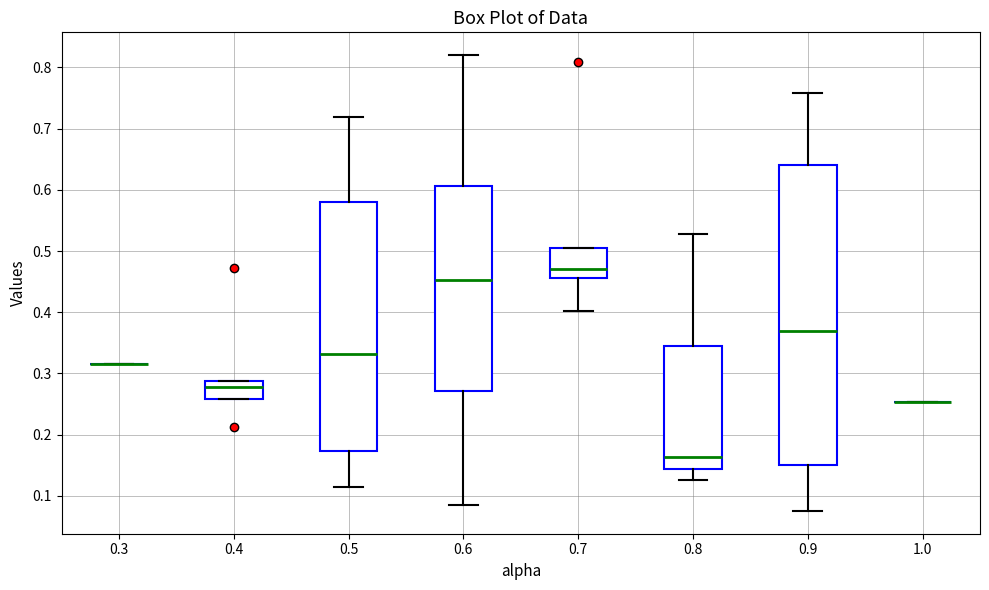

Reading left to right, transcribe this box plot: for each box, give where its median line is, the range the box spans, and where its two whiskers end, as read against the y-axis. The values are not printed on the chart, so give them approximately, as read against the axis.

0.3: box collapsed to a line at 0.32, whiskers 0.32 to 0.32
0.4: median 0.28, box 0.26 to 0.29, whiskers 0.26 to 0.29
0.5: median 0.33, box 0.17 to 0.58, whiskers 0.12 to 0.72
0.6: median 0.45, box 0.27 to 0.61, whiskers 0.08 to 0.82
0.7: median 0.47, box 0.46 to 0.50, whiskers 0.40 to 0.50
0.8: median 0.16, box 0.14 to 0.35, whiskers 0.13 to 0.53
0.9: median 0.37, box 0.15 to 0.64, whiskers 0.08 to 0.76
1.0: box collapsed to a line at 0.25, whiskers 0.25 to 0.25